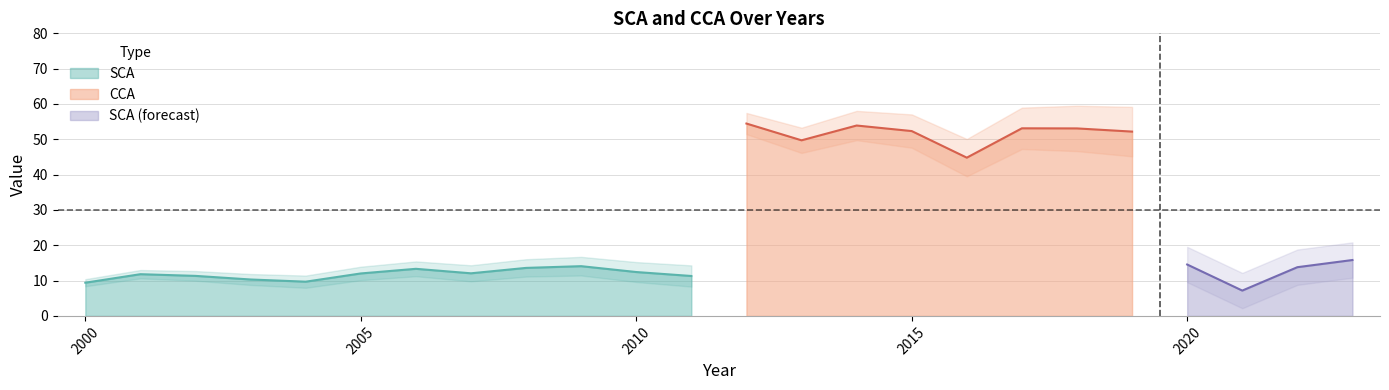

The value of SCA at 2005 is 12.0. True or false?

True